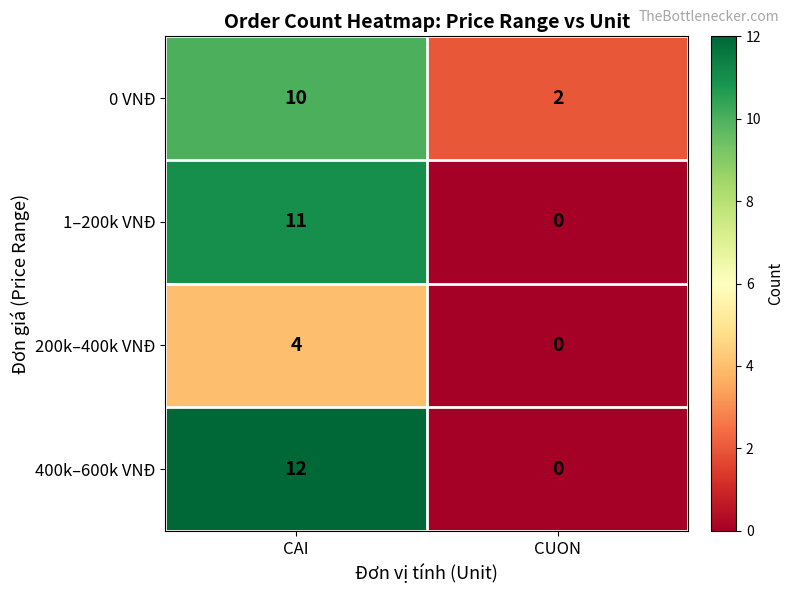

At which category does the chart reach its minimum across all series?

CUON